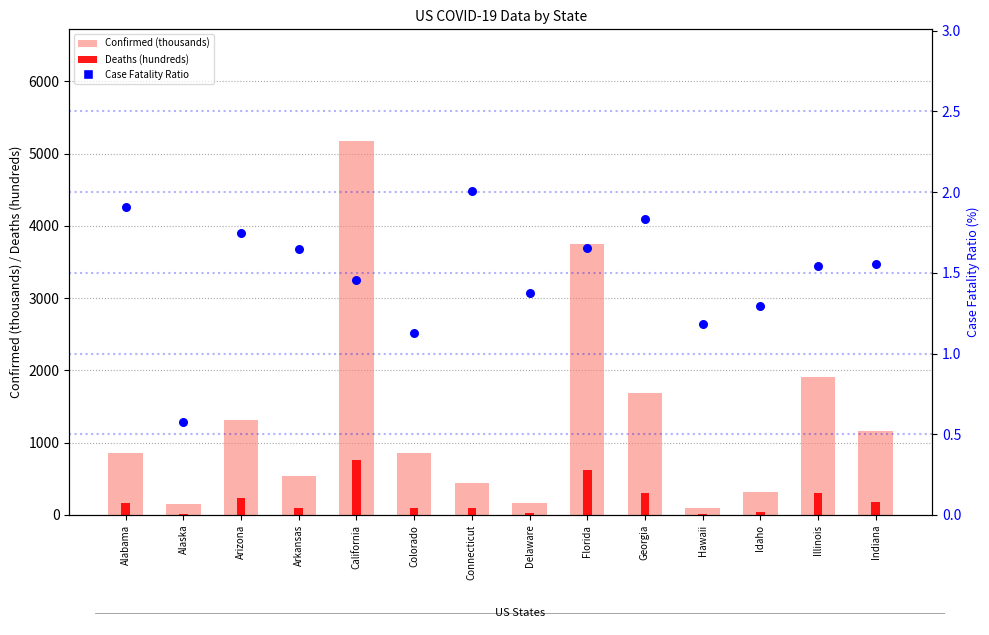

Which series has the largest Y range (max minus min)?

Confirmed (thousands)